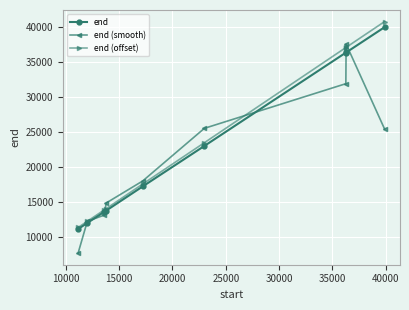

True or false: end (smooth) has more than 2 points higher than both neighbors.

False